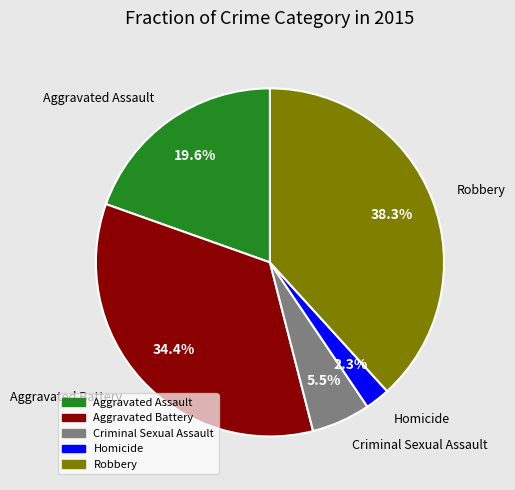

What portion of the pie excludes Homicide?

97.7%